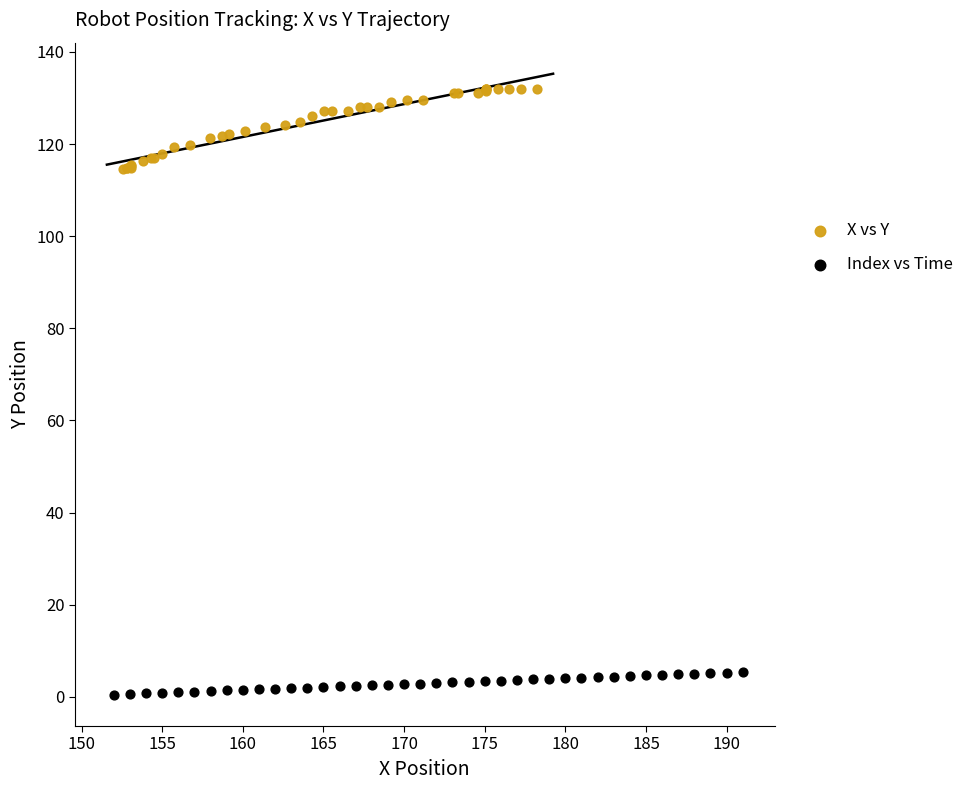

Which series contains the lowest Y value?

Index vs Time